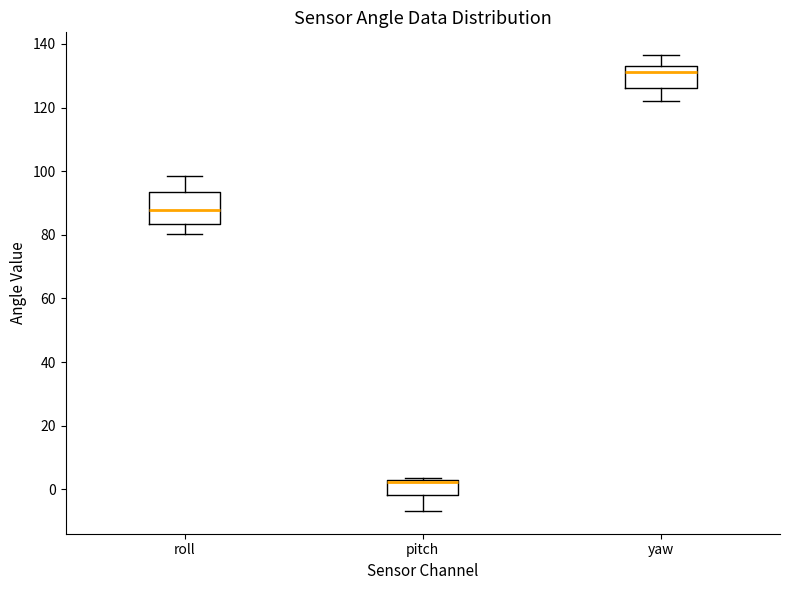

Reading left to right, read every box against the y-axis: the position of its median line, the range the box covers, and the ends of its whiskers. The values are not printed on the chart, so give them approximately, as read against the axis.

roll: median 88, box 84 to 94, whiskers 80 to 98
pitch: median 2 (drawn on the box's upper edge), box -2 to 2, whiskers -6 to 4
yaw: median 132 (just below the box's upper edge), box 126 to 132, whiskers 122 to 136